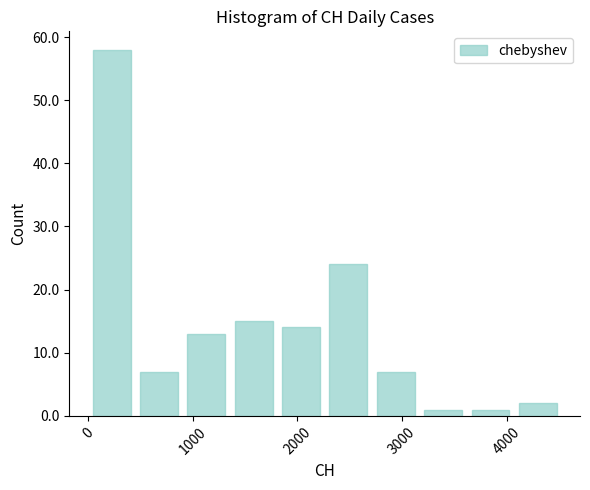

Reading left to right, list every bar in this chart as the range it spans on the x-axis followed by its height. Neither the bar edges nor the heights are printed on the chart, so give them approximately, as read against the axes.

0 to 500: 58
500 to 900: 7
900 to 1400: 13
1400 to 1800: 15
1800 to 2300: 14
2300 to 2700: 24
2700 to 3200: 7
3200 to 3600: 1
3600 to 4100: 1
4100 to 4500: 2